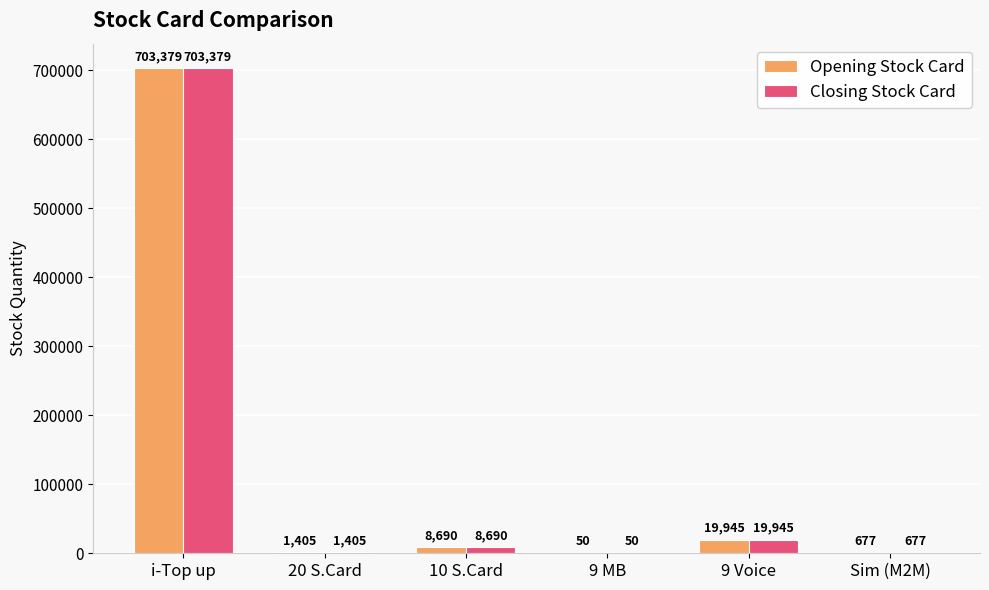

At which label does Opening Stock Card reach its peak?

i-Top up